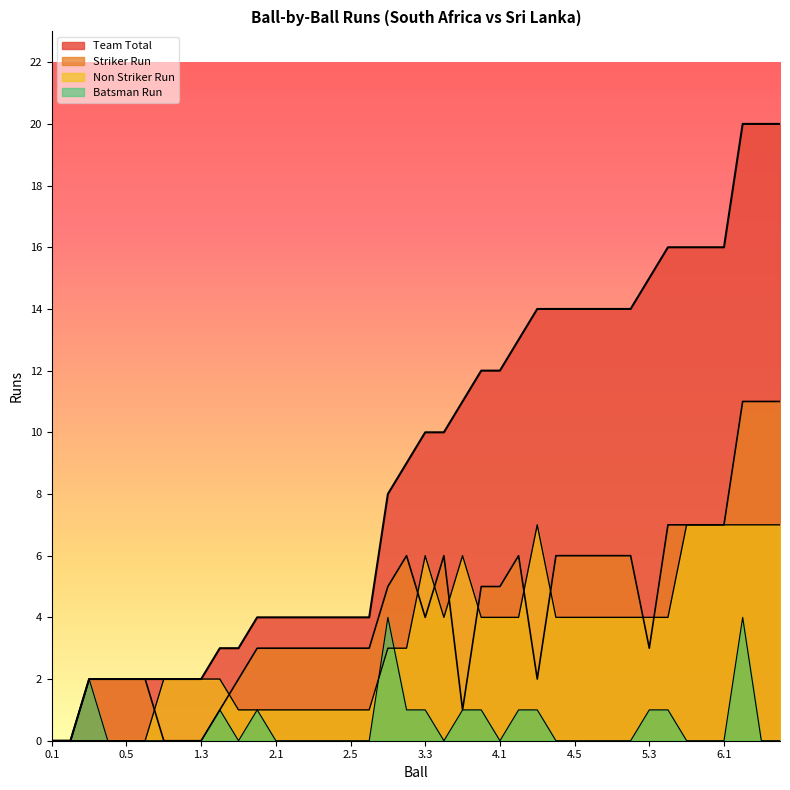

How many lines are shown in the chart?

4